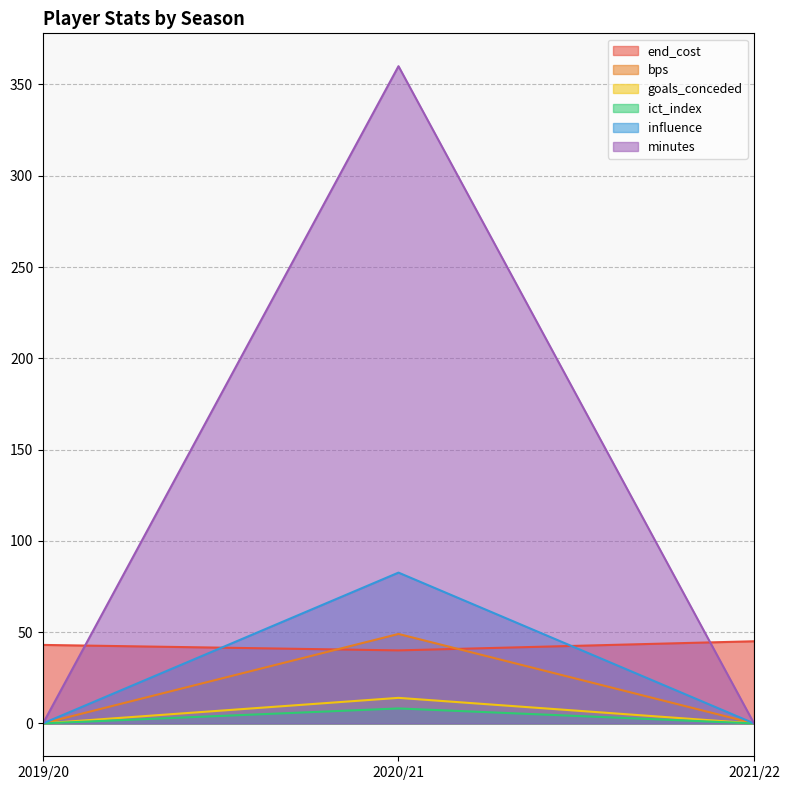

Between 2020/21 and 2019/20, which is larger?

2019/20